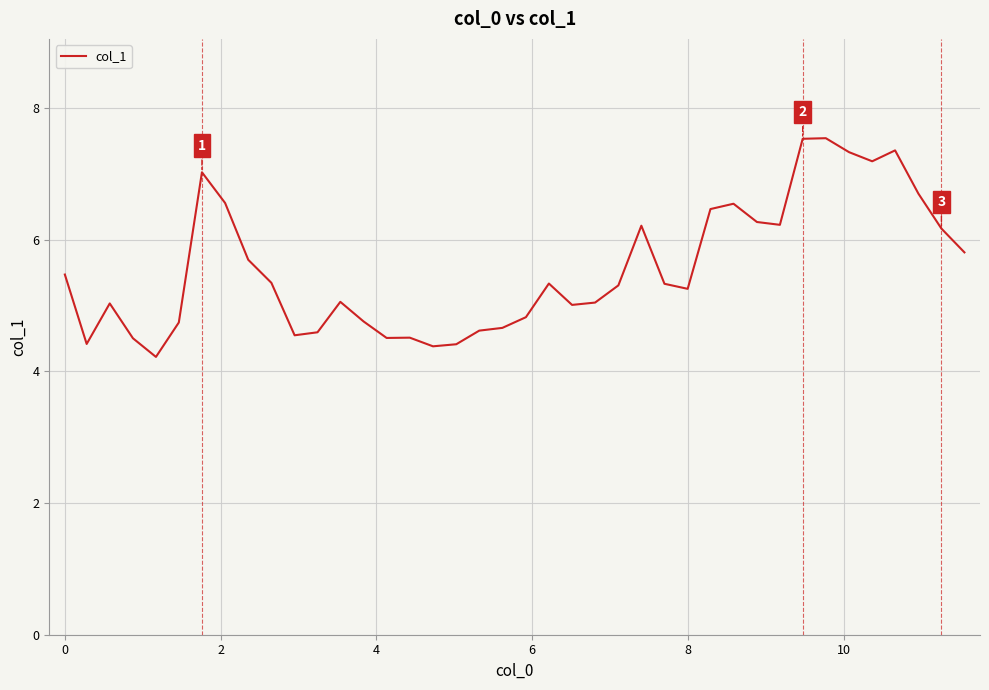

How many lines are shown in the chart?

1